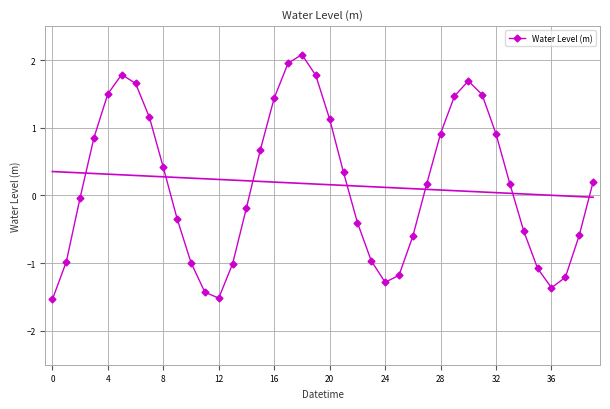

What is the difference between the maximum and minimum values?

3.6